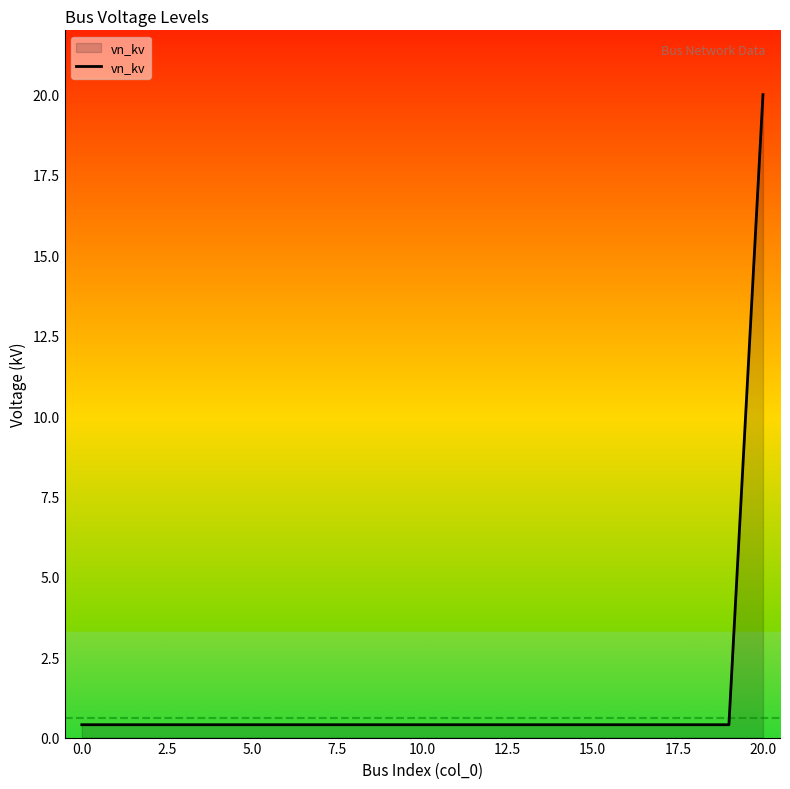

Reading right to left, what are all the values shown in this chart?

20.0	0.4	0.4	0.4	0.4	0.4	0.4	0.4	0.4	0.4	0.4	0.4	0.4	0.4	0.4	0.4	0.4	0.4	0.4	0.4	0.4